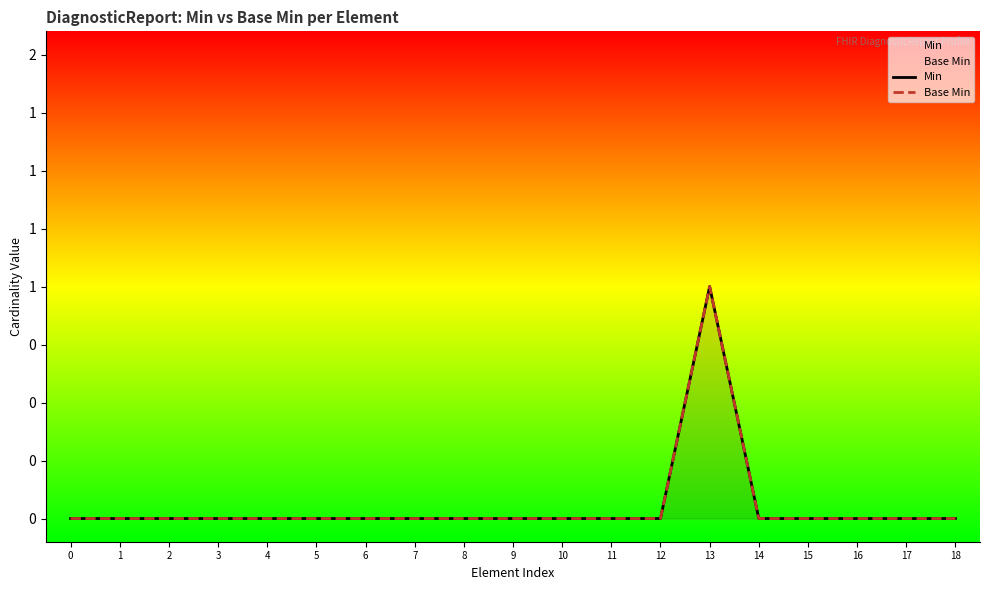

Reading left to right, list all the values displayed in this chart.

Min: 0=0	1=0	2=0	3=0	4=0	5=0	6=0	7=0	8=0	9=0	10=0	11=0	12=0	13=1	14=0	15=0	16=0	17=0	18=0
Base Min: 0=0	1=0	2=0	3=0	4=0	5=0	6=0	7=0	8=0	9=0	10=0	11=0	12=0	13=1	14=0	15=0	16=0	17=0	18=0